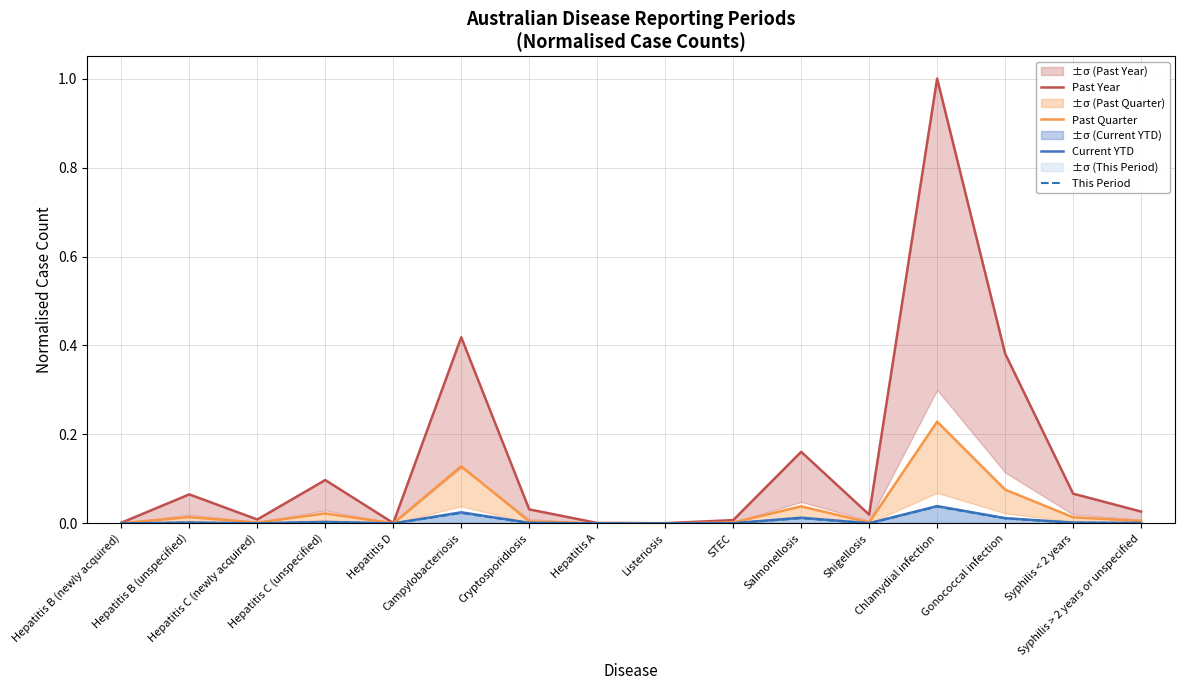

At which label does This Period reach its peak?

Chlamydial infection